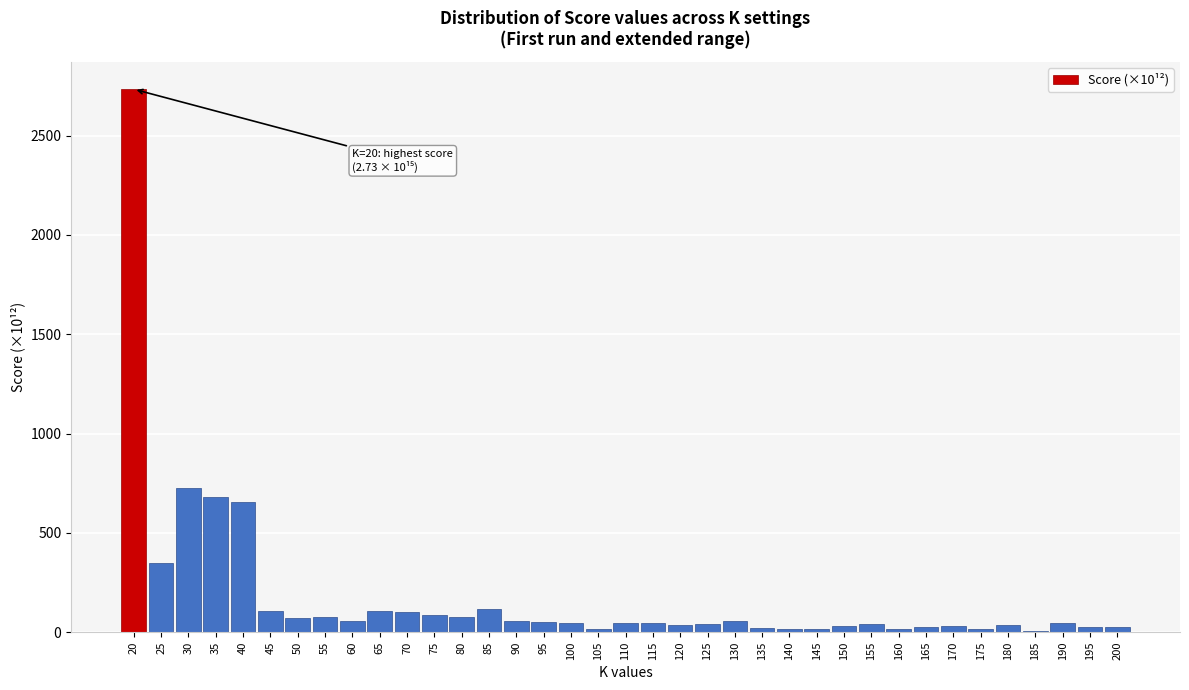

True or false: the data shows 25.7 at 165.

True